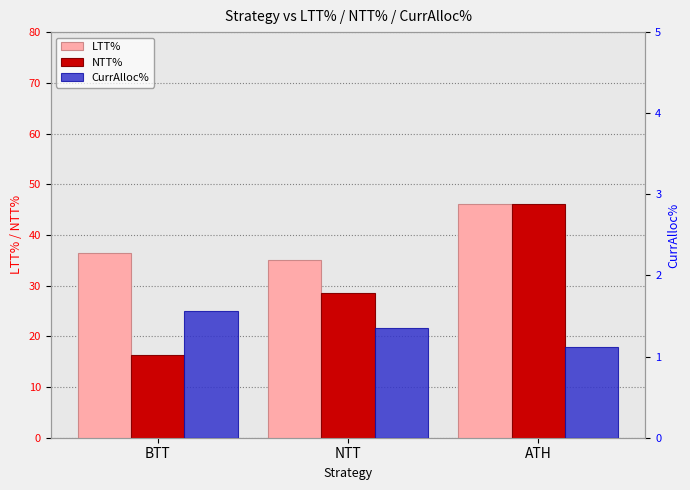

Rank the series by their maximum value, from lowest to highest.

CurrAlloc%, LTT%, NTT%